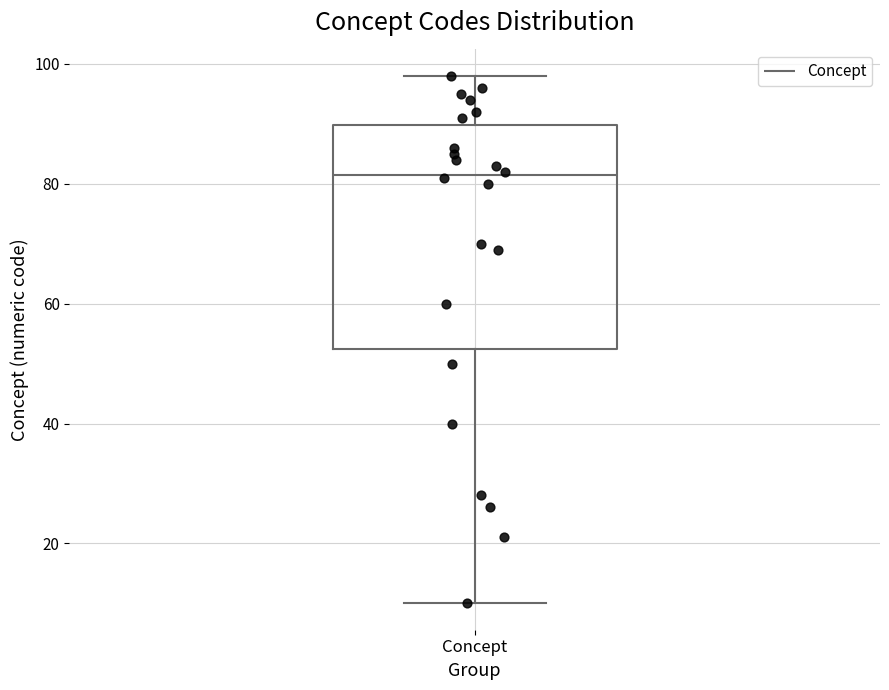

Transcribe this box plot: give where the median line is, the range the box spans, and where the two whiskers end, as read against the y-axis. The values are not printed on the chart, so give them approximately, as read against the axis.

median 82, box 52 to 90, whiskers 10 to 98